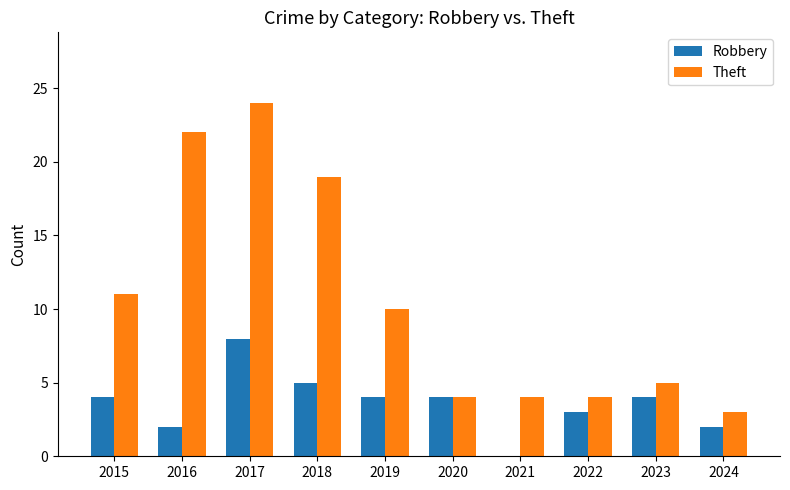

What is the maximum value shown in the chart?

24